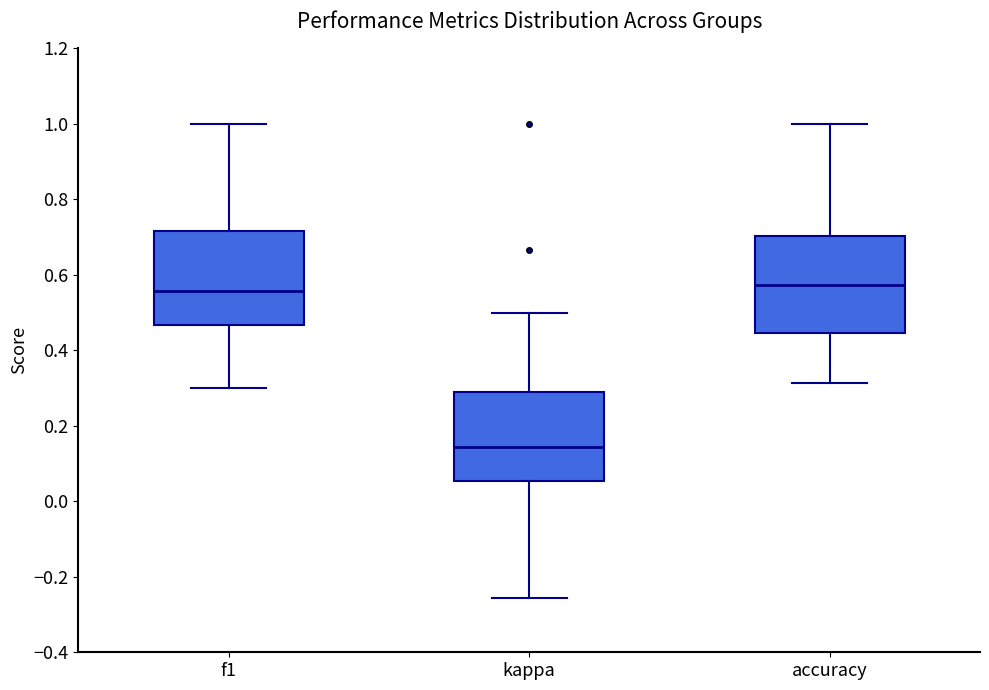

Where is the lower edge of the box for kappa on the y-axis? The values are not printed on the chart, so give them approximately, as read against the axis.

0.06